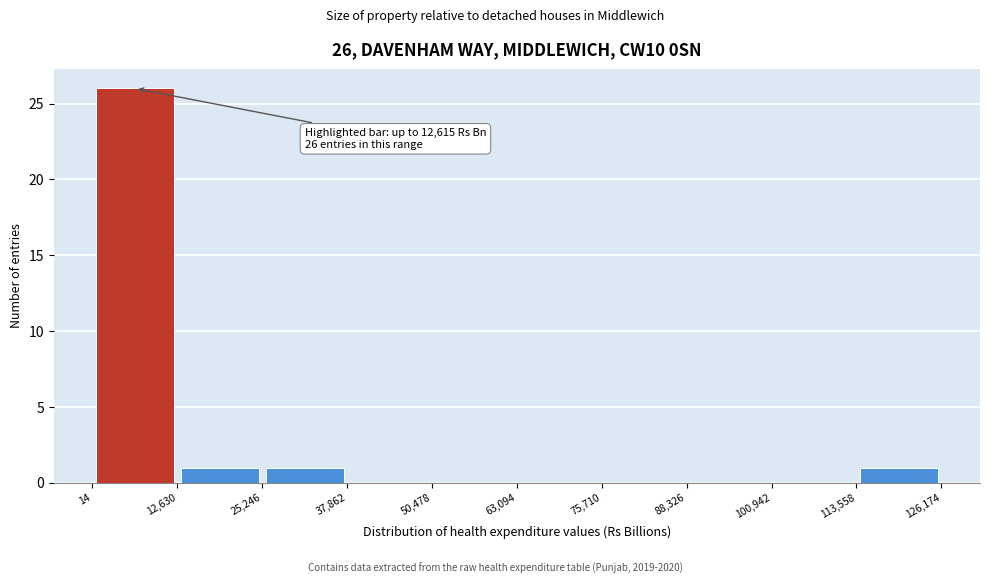

Which range on the x-axis has the tallest bar?

14 to 12,630